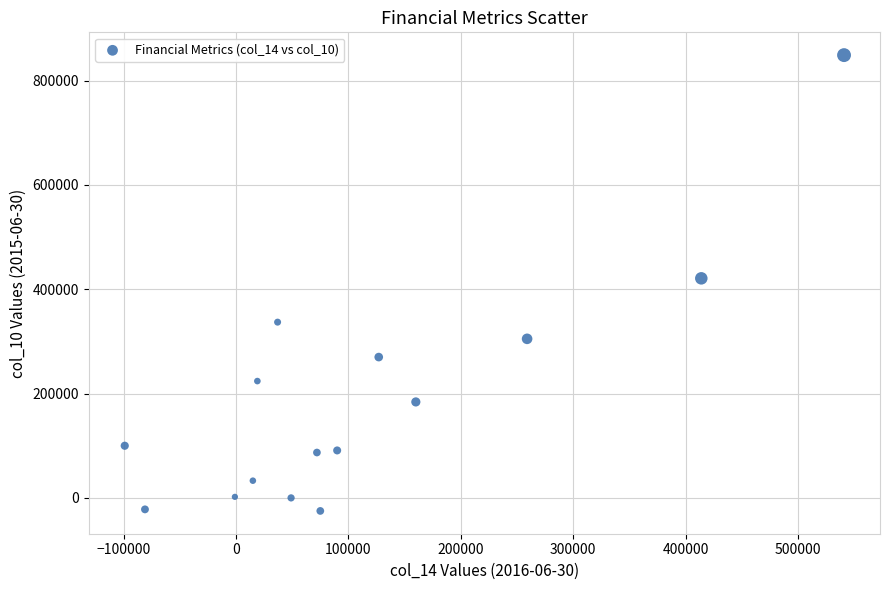

What is the range of X values (max minus min)?

640000